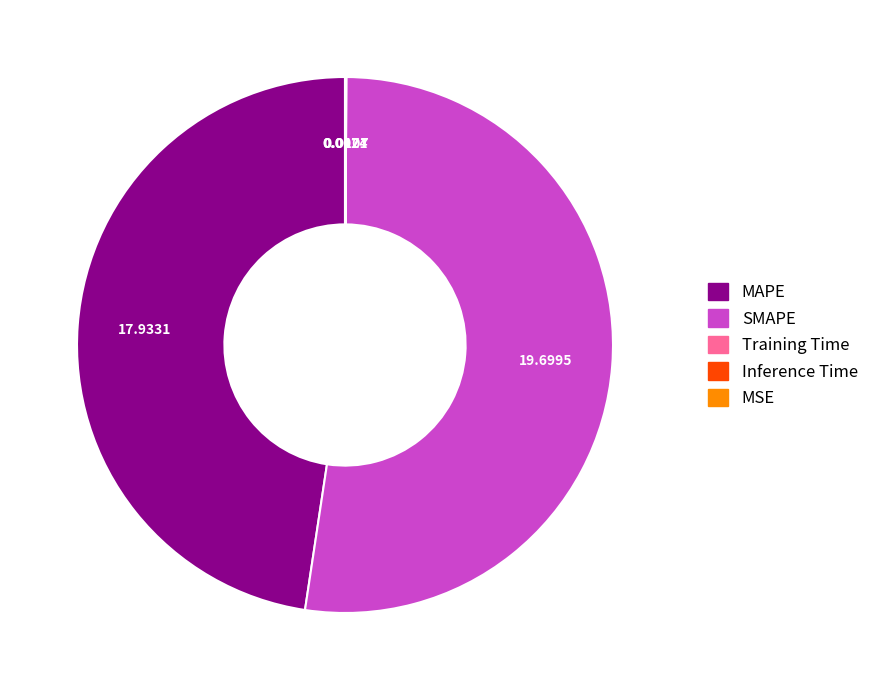

Which category accounts for the majority?

SMAPE